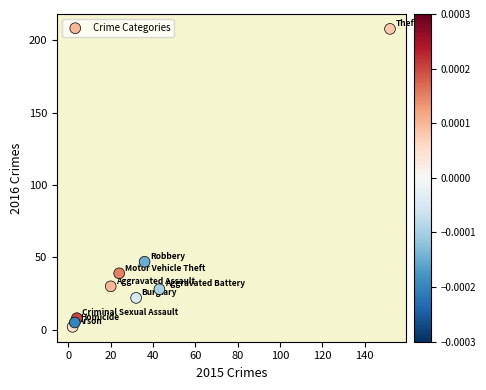

What Y value in the scatter plot is closest to 105?

47